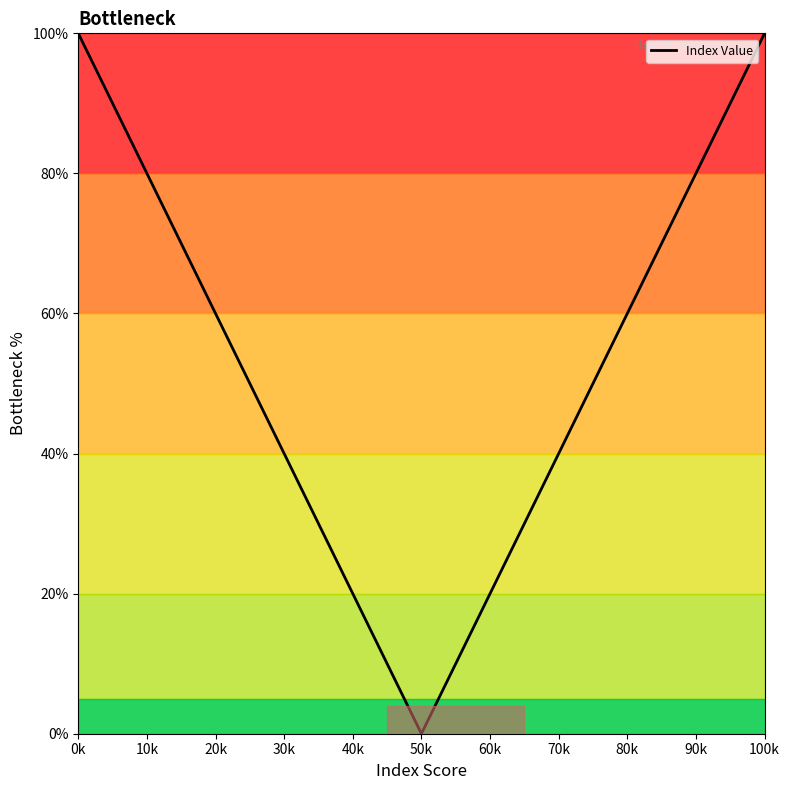

What is the greatest value displayed?

100.0